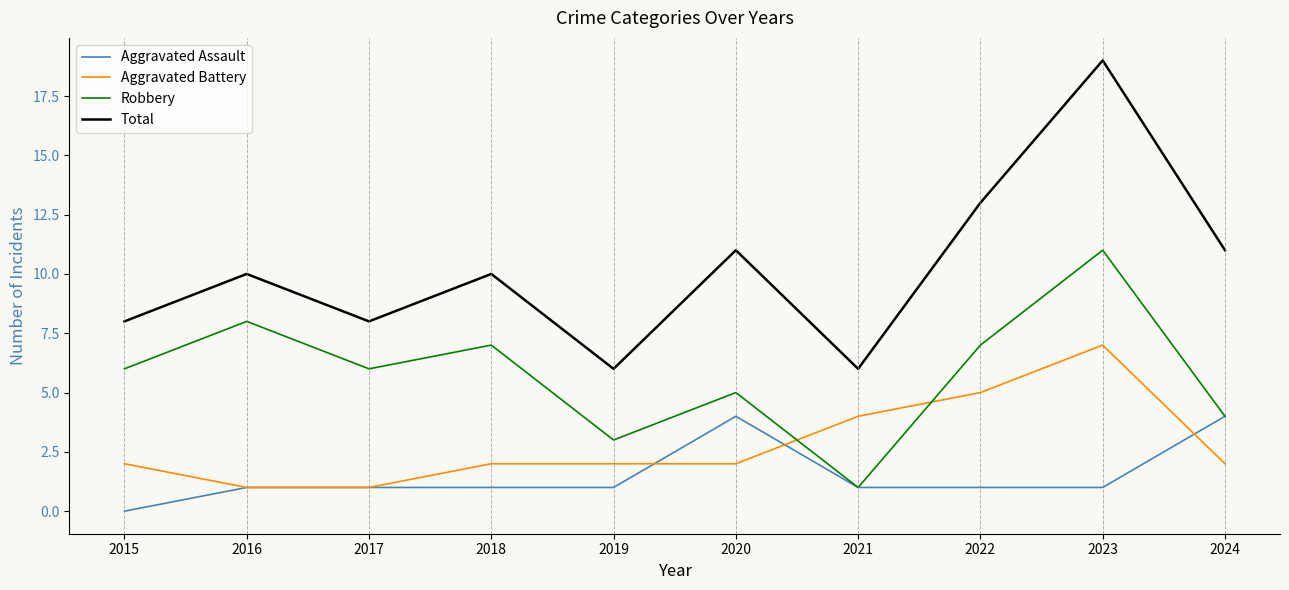

At which category does the chart reach its peak across all series?

2023